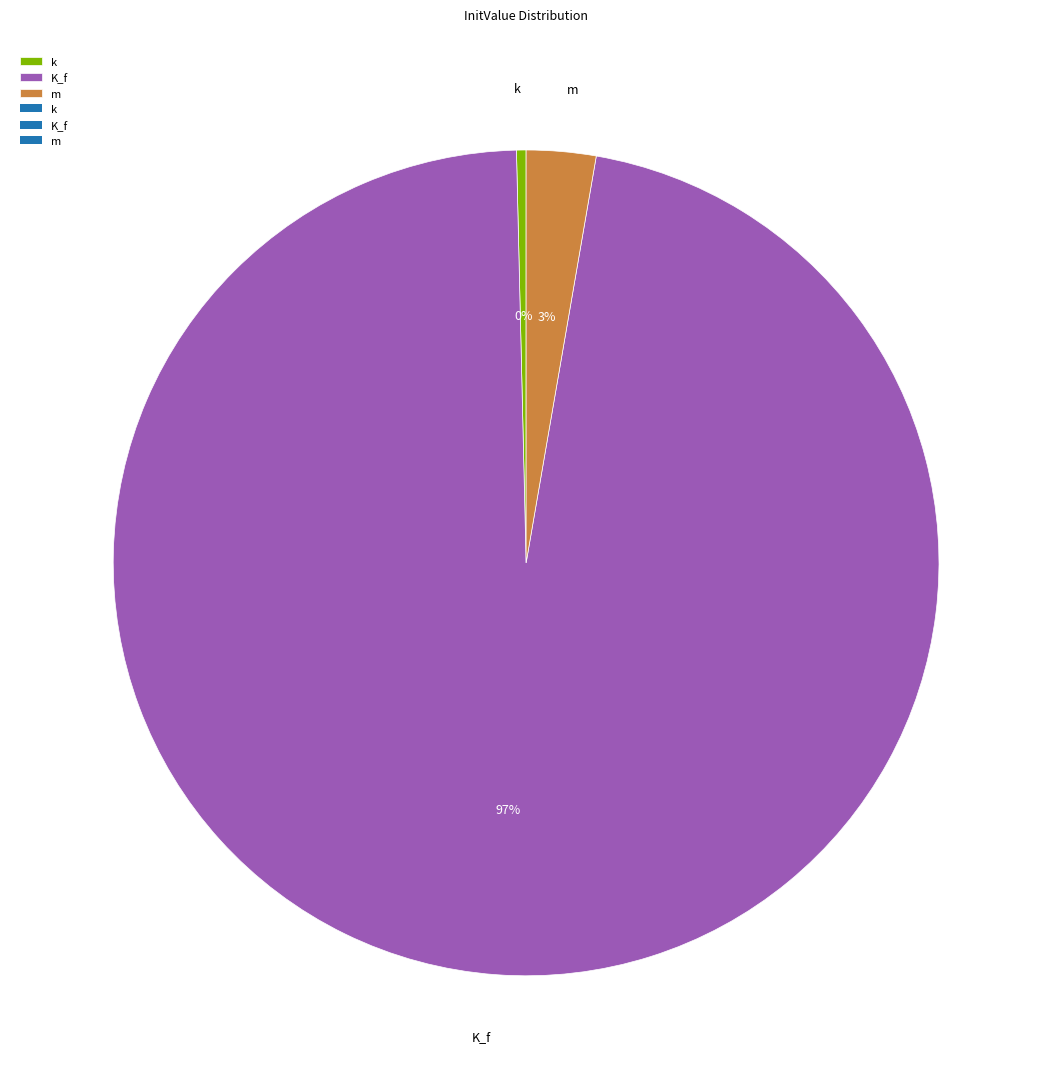

True or false: k accounts for 10% of the total.

False